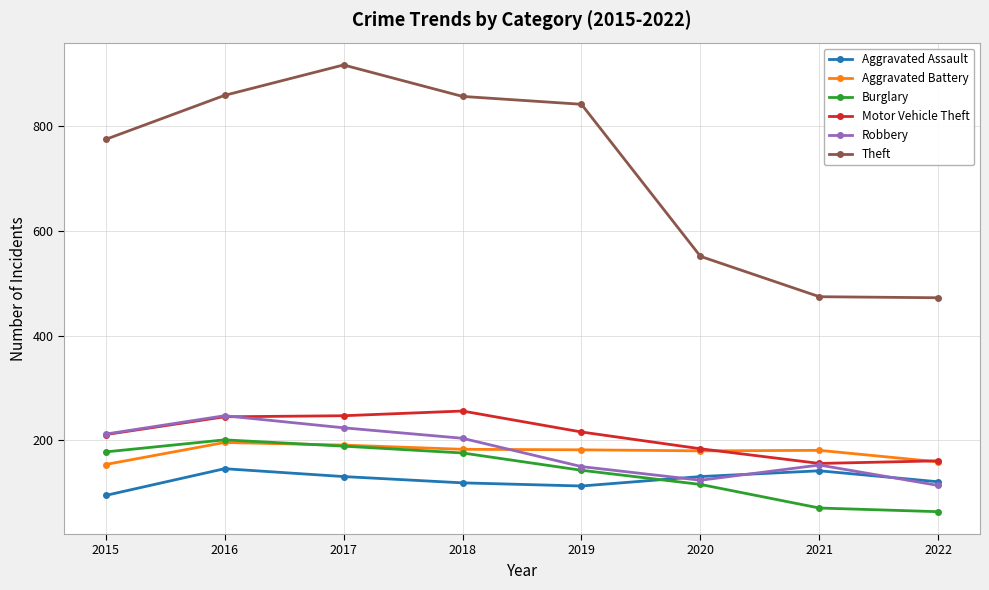

What is the average value of the Aggravated Assault series?

125